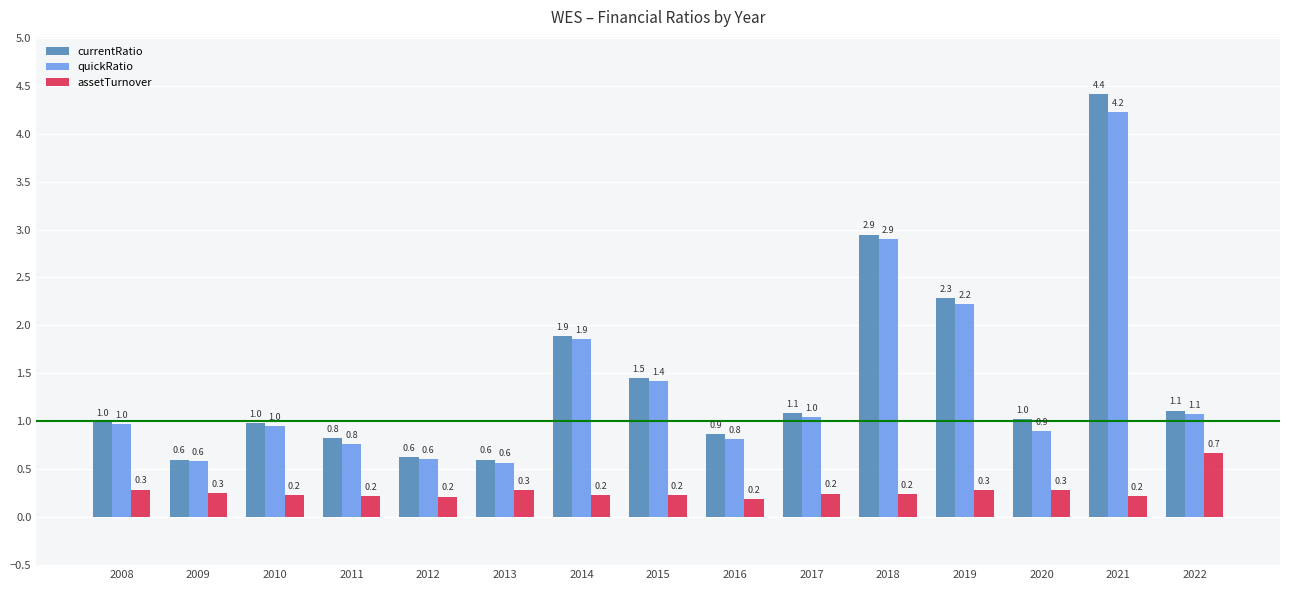

What is the minimum value for currentRatio?

0.6